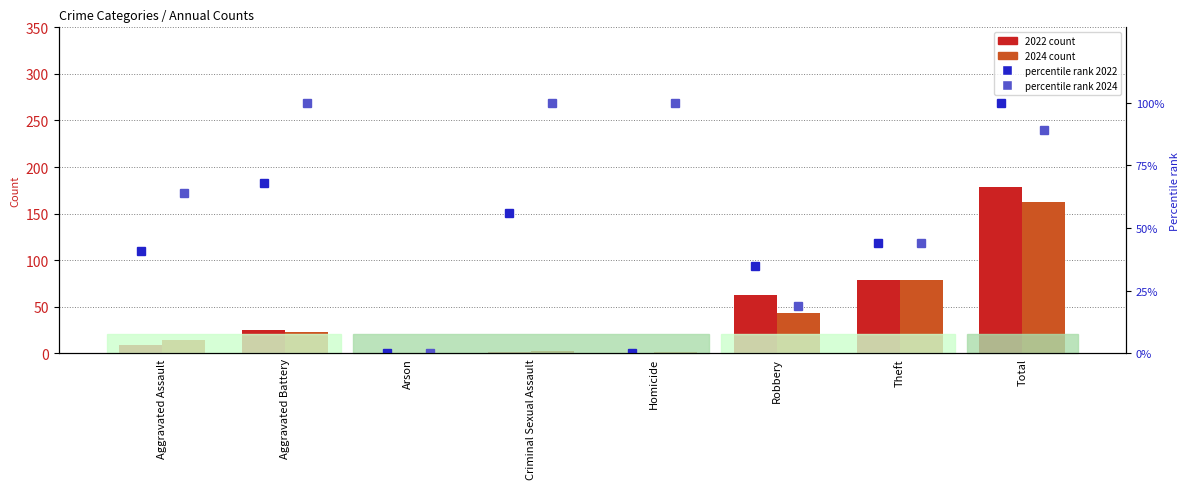

At which label does 2022 count first exceed 25?

Robbery